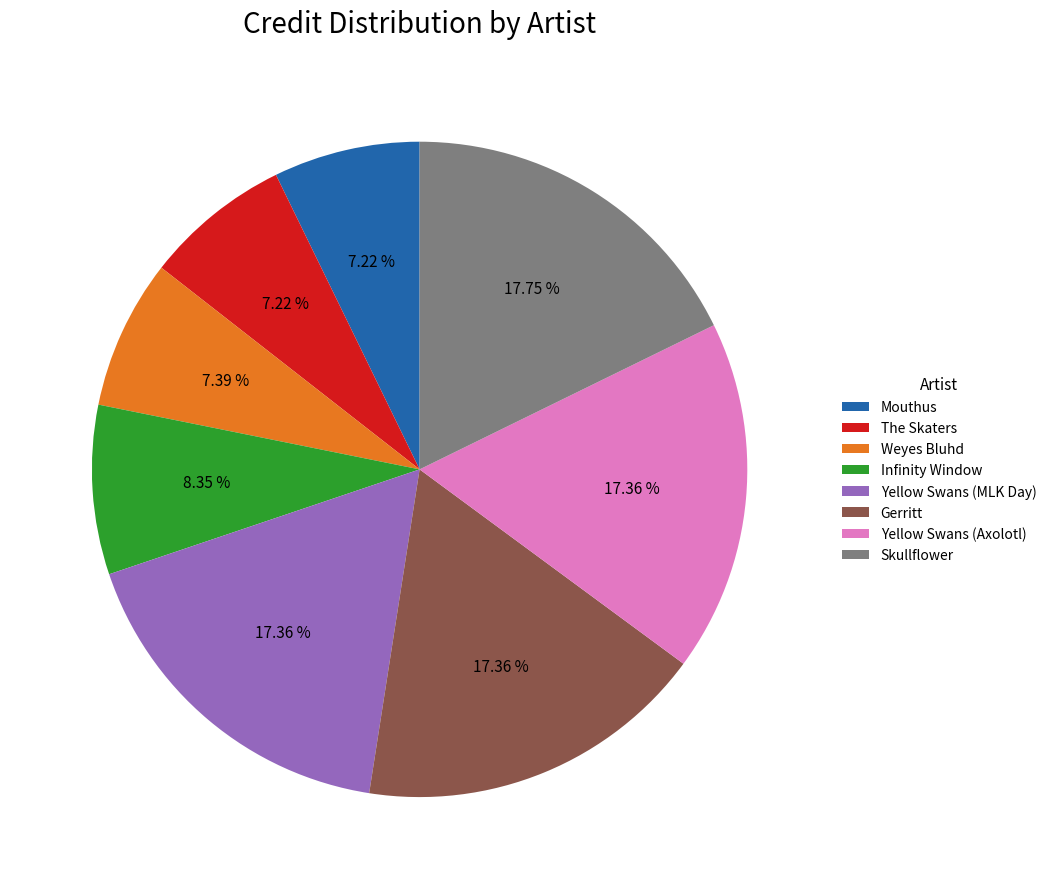

How many segments does this pie chart have?

8